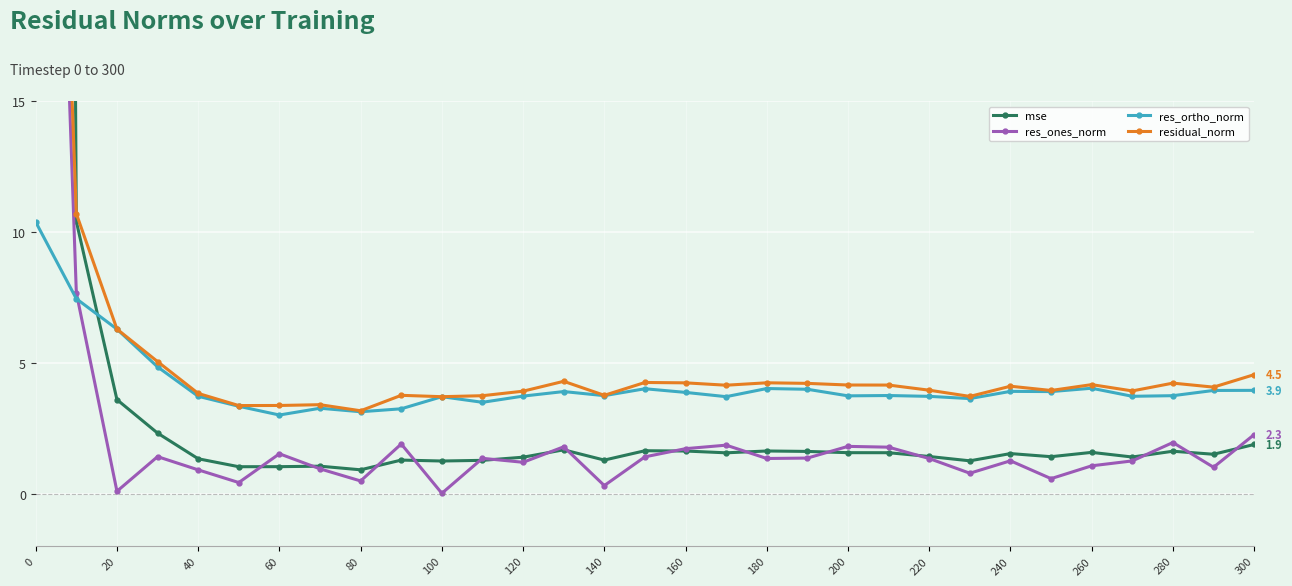

Does the chart display data point markers on the line(s)?

Yes